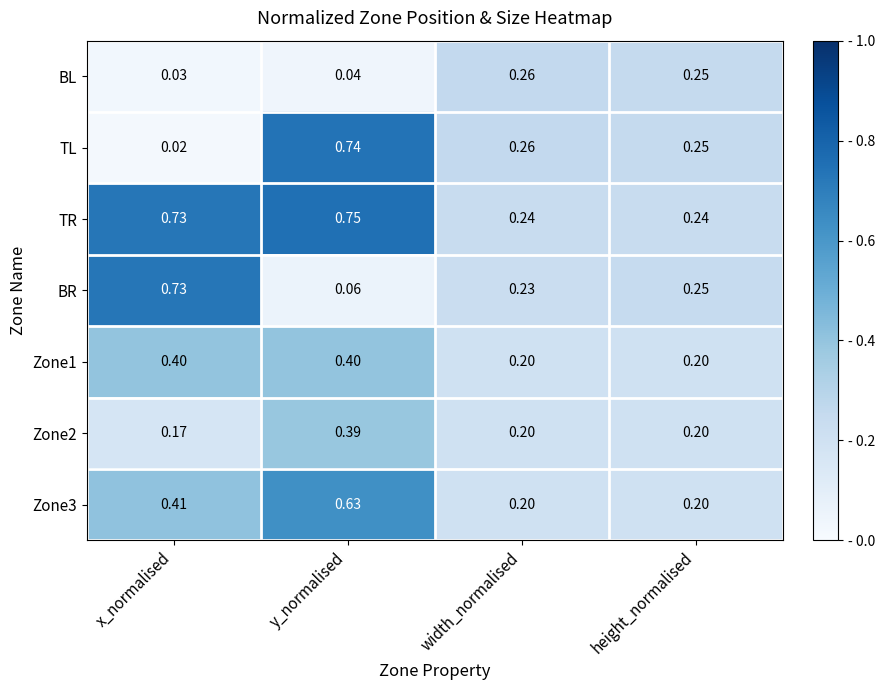

Between y_normalised and width_normalised, which series saw the biggest shift?

TR